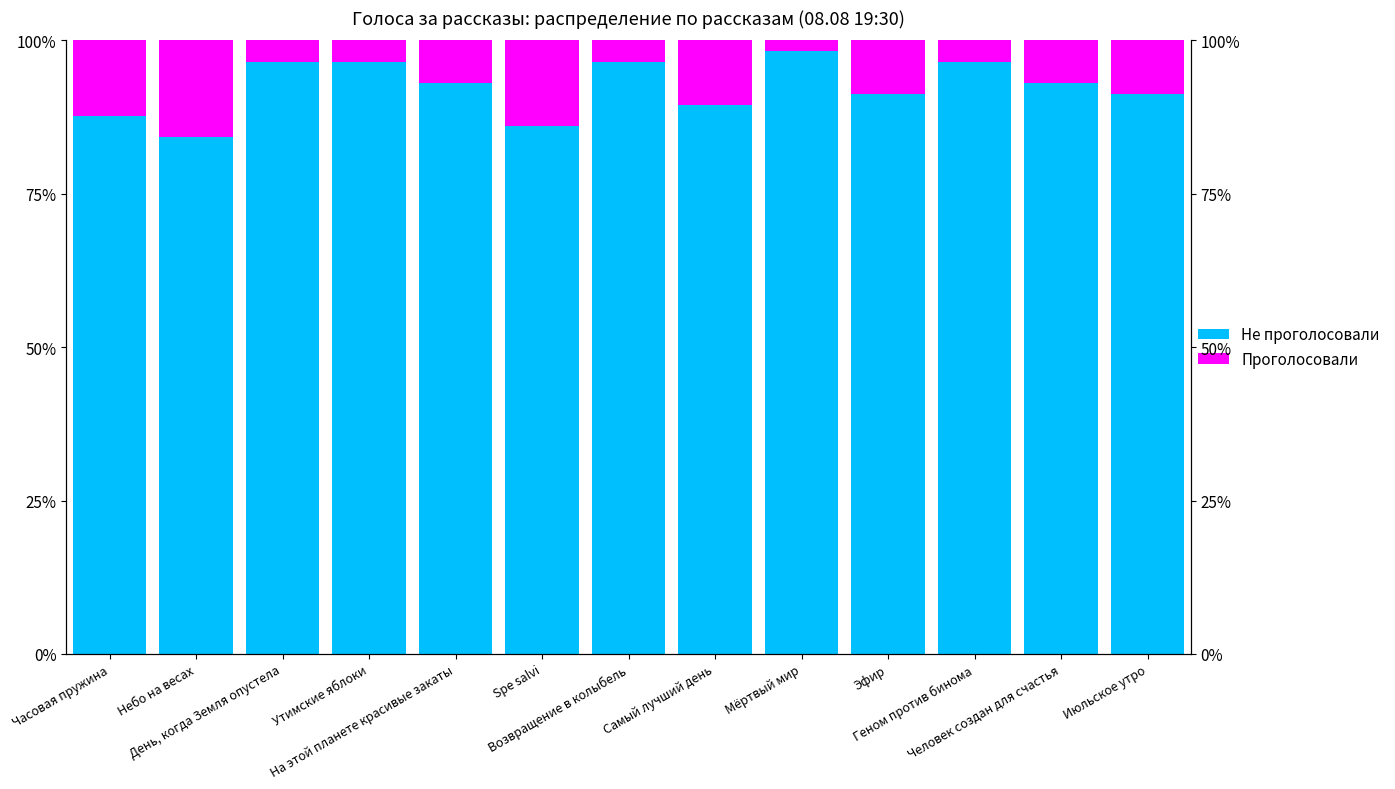

What is the maximum value shown in the chart?

98.2